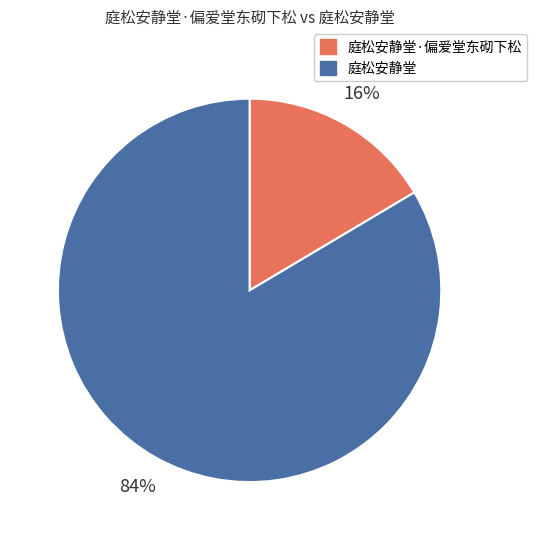

Does any single category account for the majority?

Yes